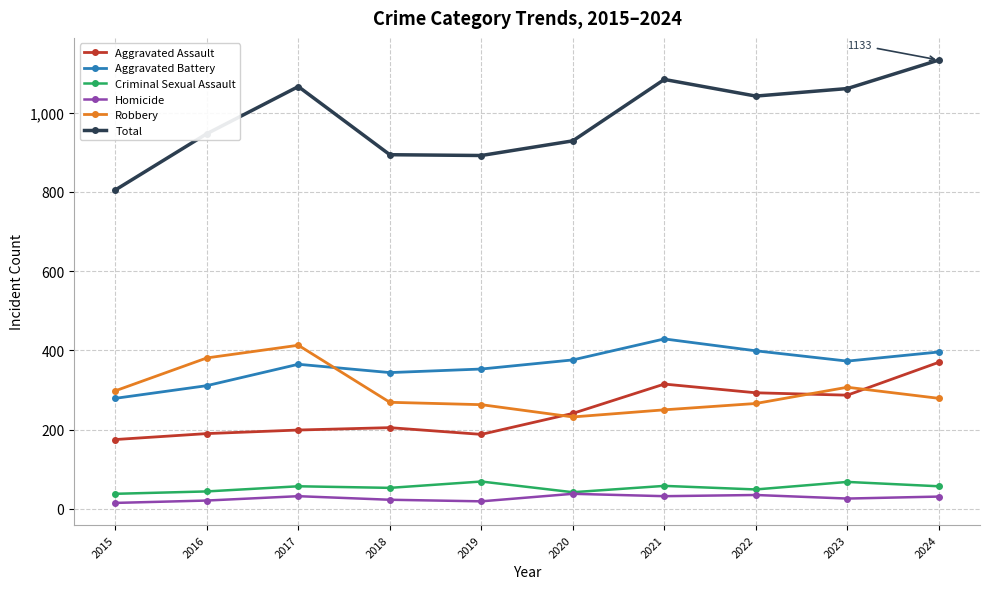

What is the smallest value displayed?

15